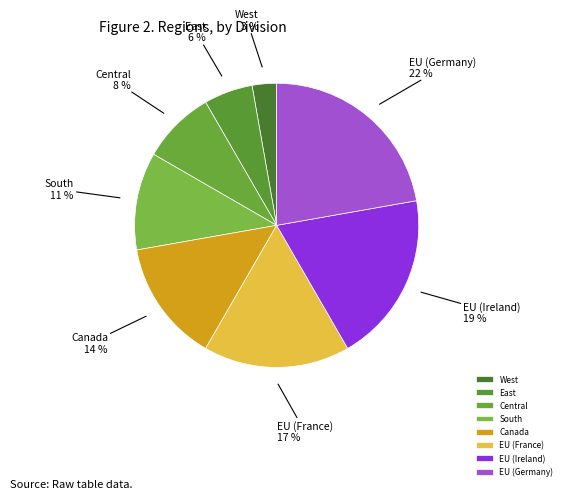

Which has a higher value, EU (Ireland) or East?

EU (Ireland)